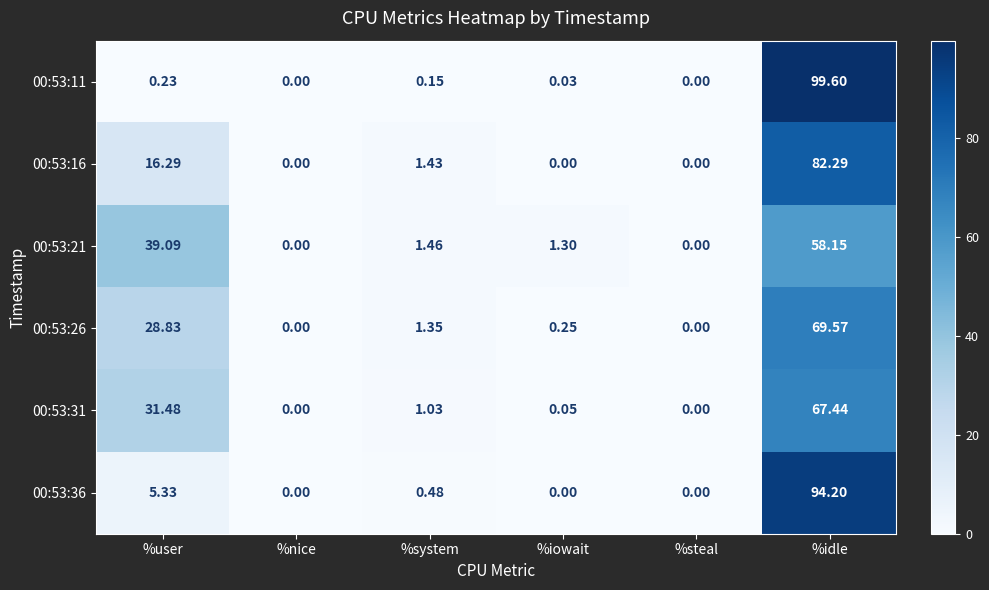

At which label is 00:53:36 closest to 47?

%user